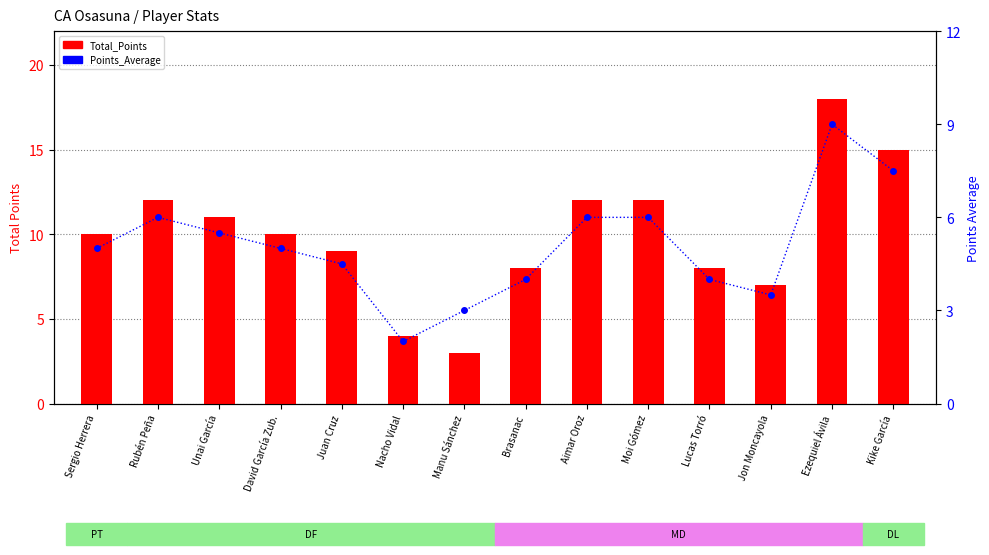

Count the number of categories in the chart.

14